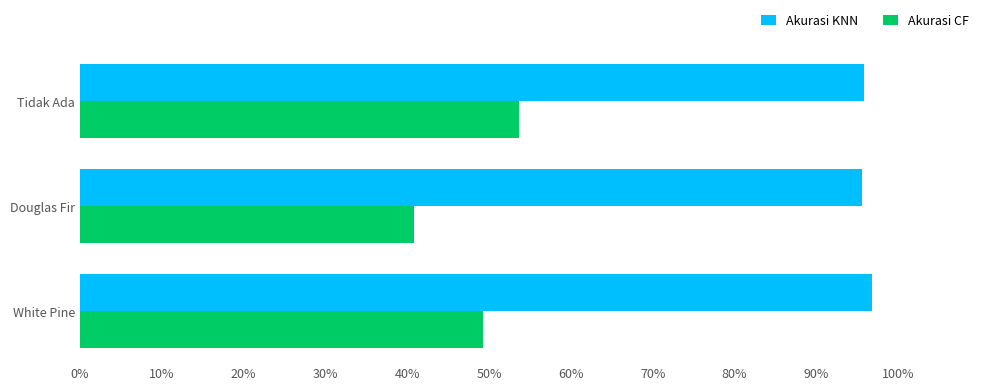

What are all the series names shown in the legend?

Akurasi KNN, Akurasi CF